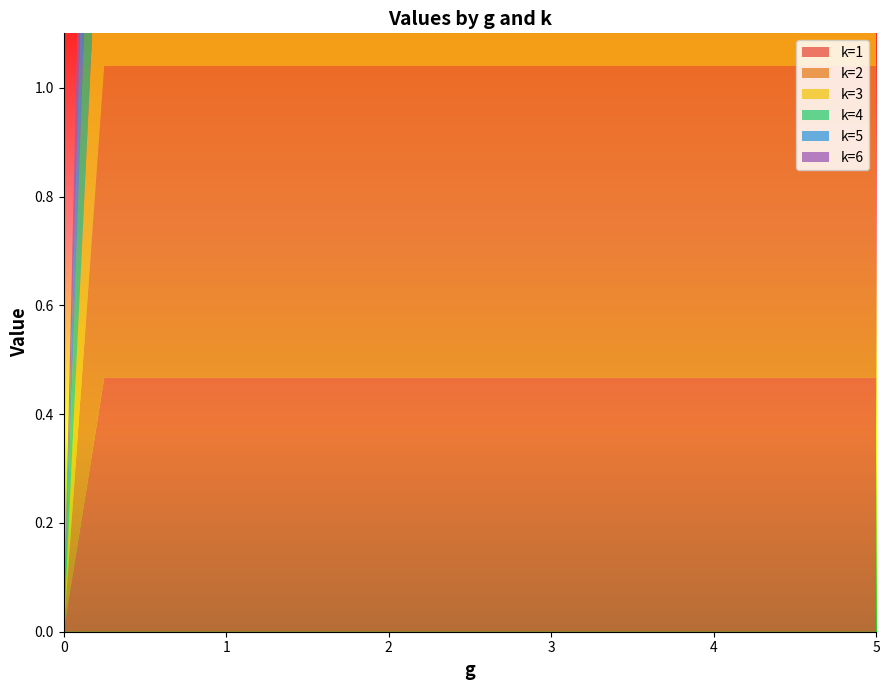

Reading left to right, what are all the values shown in this chart?

k=1: 0=0.0	0.25=0.5	0.5=0.5	0.75=0.5	1.0=0.5	1.25=0.5	1.5=0.5	1.75=0.5	2.0=0.5	2.25=0.5	2.5=0.5	2.75=0.5	3.0=0.5	3.25=0.5	3.5=0.5	3.75=0.5	4.0=0.5	4.25=0.5	4.5=0.5	4.75=0.5	5.0=0.5
k=2: 0=0.0	0.25=0.6	0.5=0.6	0.75=0.6	1.0=0.6	1.25=0.6	1.5=0.6	1.75=0.6	2.0=0.6	2.25=0.6	2.5=0.6	2.75=0.6	3.0=0.6	3.25=0.6	3.5=0.6	3.75=0.6	4.0=0.6	4.25=0.6	4.5=0.6	4.75=0.6	5.0=0.6
k=3: 0=0.0	0.25=0.5	0.5=0.5	0.75=0.5	1.0=0.5	1.25=0.5	1.5=0.5	1.75=0.5	2.0=0.5	2.25=0.5	2.5=0.5	2.75=0.5	3.0=0.5	3.25=0.5	3.5=0.5	3.75=0.5	4.0=0.5	4.25=0.5	4.5=0.5	4.75=0.5	5.0=0.5
k=4: 0=0.0	0.25=0.6	0.5=0.6	0.75=0.6	1.0=0.6	1.25=0.6	1.5=0.6	1.75=0.6	2.0=0.6	2.25=0.6	2.5=0.6	2.75=0.6	3.0=0.6	3.25=0.6	3.5=0.6	3.75=0.6	4.0=0.6	4.25=0.6	4.5=0.6	4.75=0.6	5.0=0.6
k=5: 0=0.0	0.25=0.5	0.5=0.5	0.75=0.5	1.0=0.5	1.25=0.5	1.5=0.5	1.75=0.5	2.0=0.5	2.25=0.5	2.5=0.5	2.75=0.5	3.0=0.5	3.25=0.5	3.5=0.5	3.75=0.5	4.0=0.5	4.25=0.5	4.5=0.5	4.75=0.5	5.0=0.5
k=6: 0=0.0	0.25=0.5	0.5=0.5	0.75=0.5	1.0=0.5	1.25=0.5	1.5=0.5	1.75=0.5	2.0=0.5	2.25=0.5	2.5=0.5	2.75=0.5	3.0=0.5	3.25=0.5	3.5=0.5	3.75=0.5	4.0=0.5	4.25=0.5	4.5=0.5	4.75=0.5	5.0=0.5